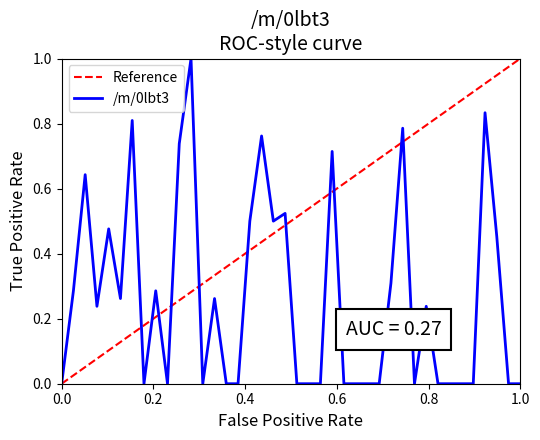

What is the average value?

0.3